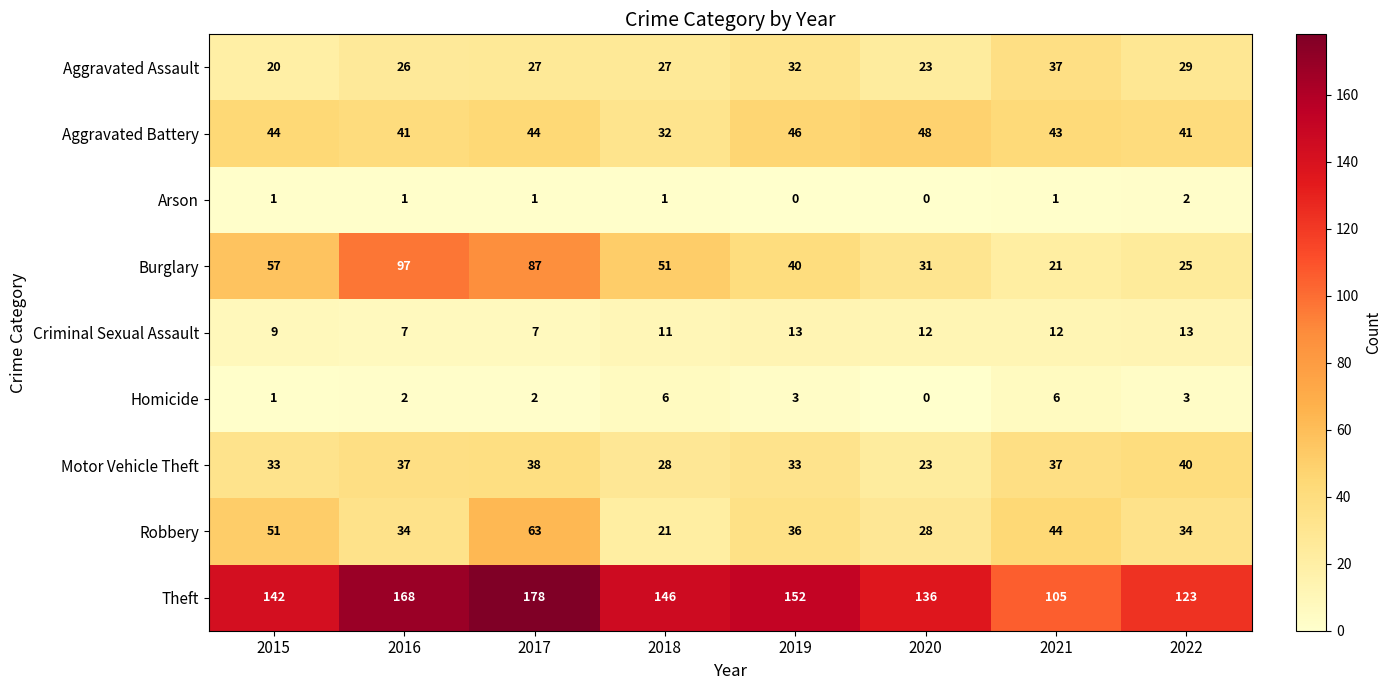

What is the spread (max minus min) of values at 2022?

121